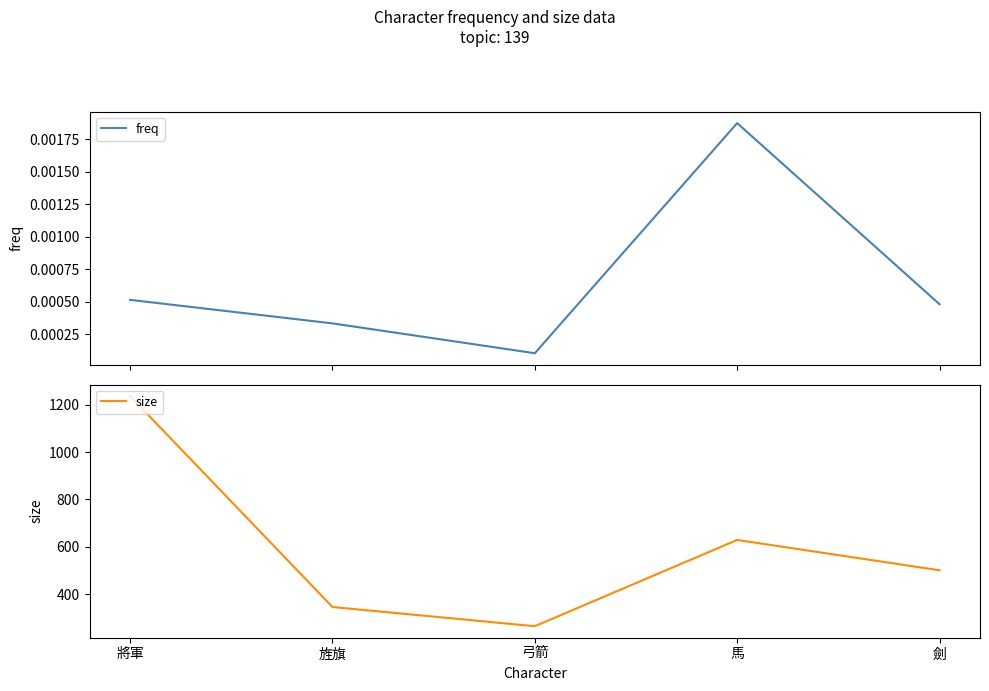

What is the label of the 2nd point from the left?

旌旗